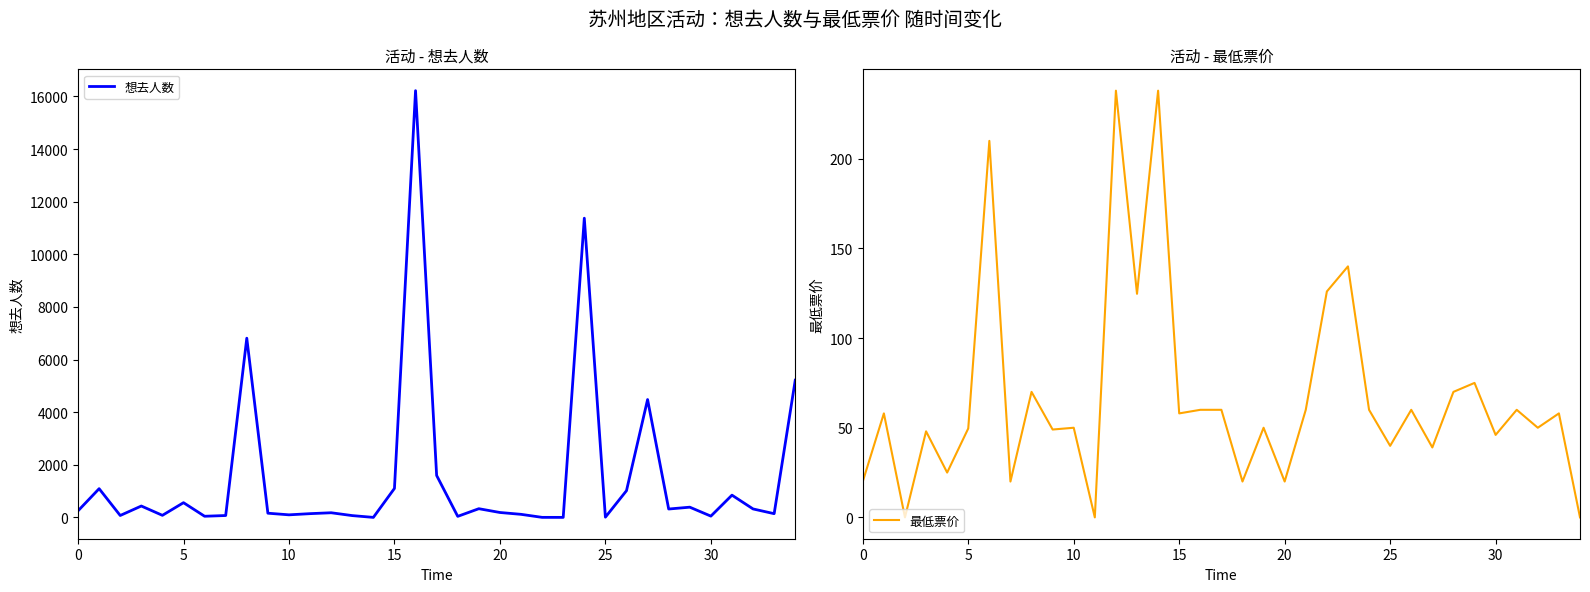

What is the highest value of the 想去人数 series?

16219